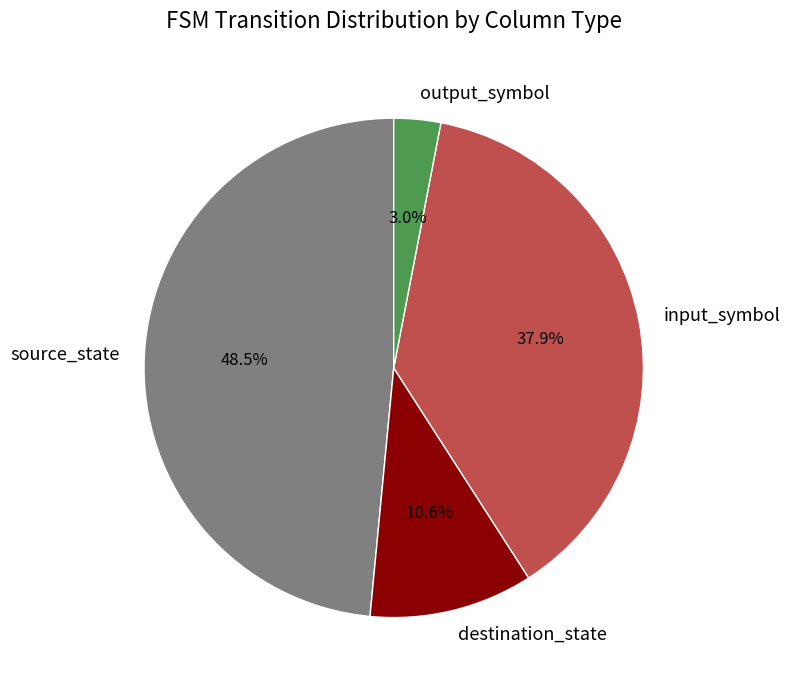

Which category has the biggest portion of the pie?

source_state